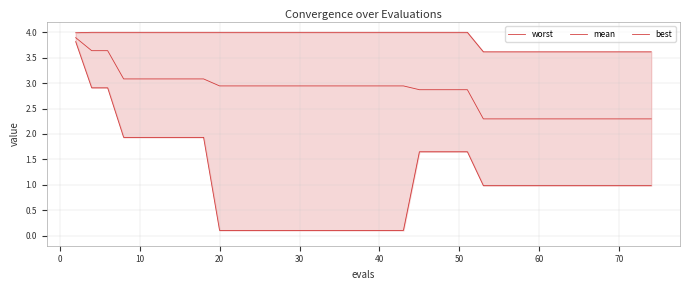

What is the sum of all worst values?

155.0